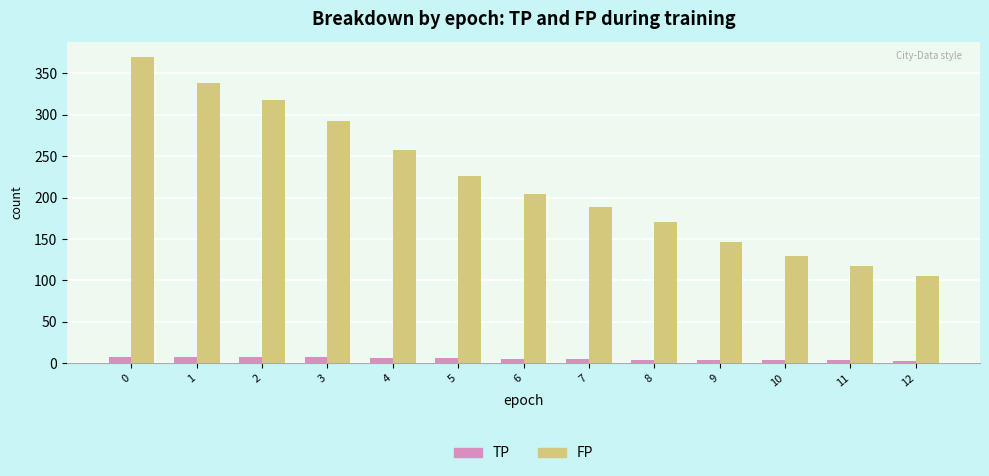

What is the difference between the highest and lowest values at 10?

125